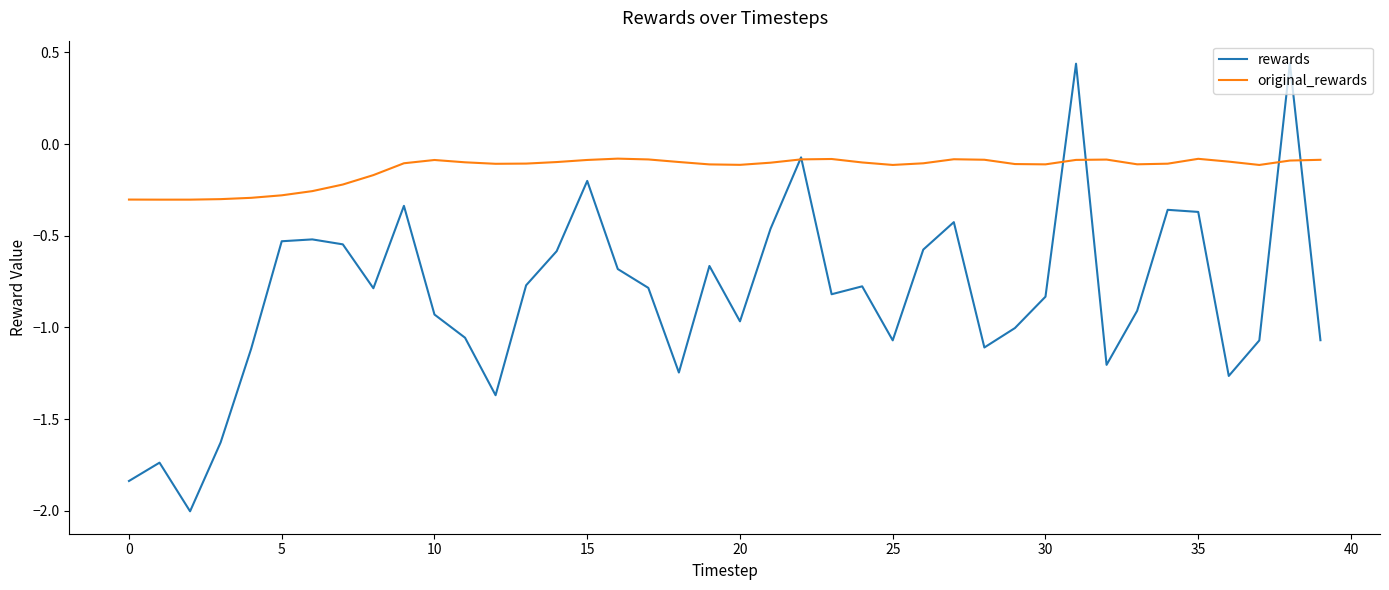

List the series in order of their peak value, lowest first.

original_rewards, rewards